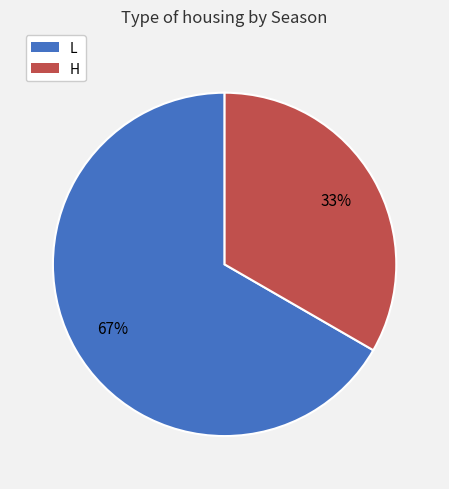

True or false: H accounts for 44% of the total.

False